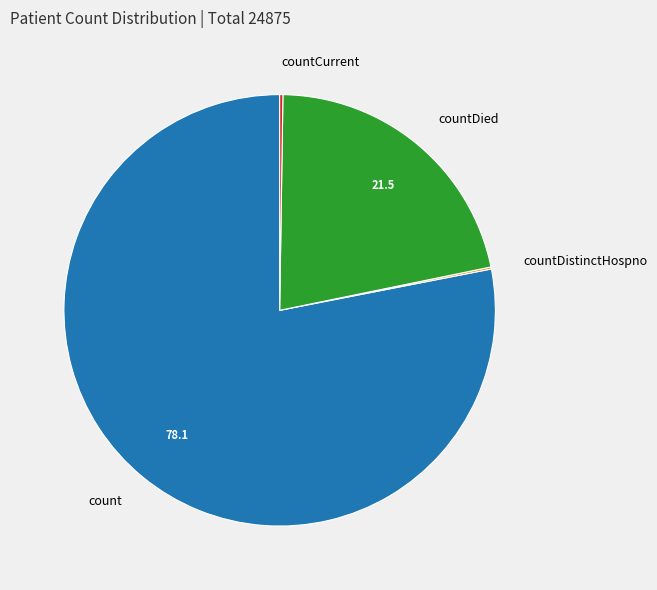

What is the majority slice?

count